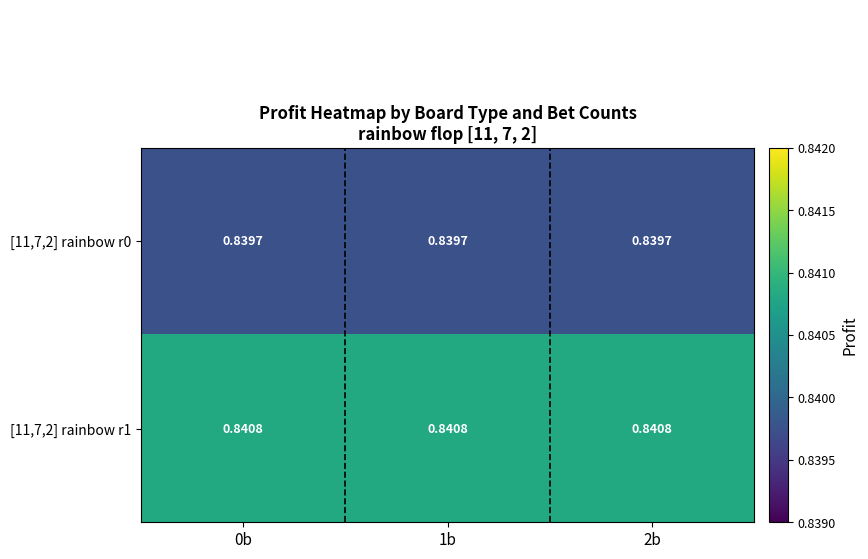

Is the value of [11,7,2] rainbow r0 at 2b greater than the value of [11,7,2] rainbow r1 at 1b?

No